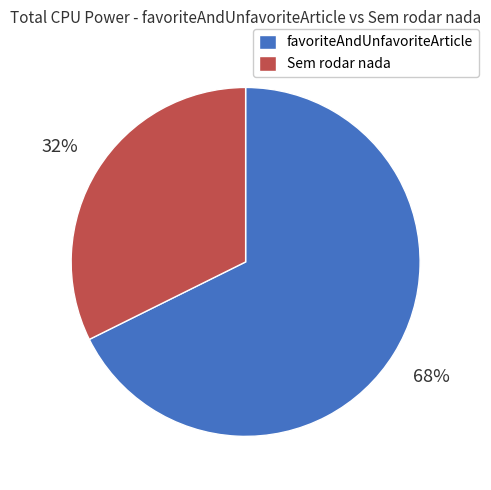

To the nearest percent, what is the average slice percentage?

50%